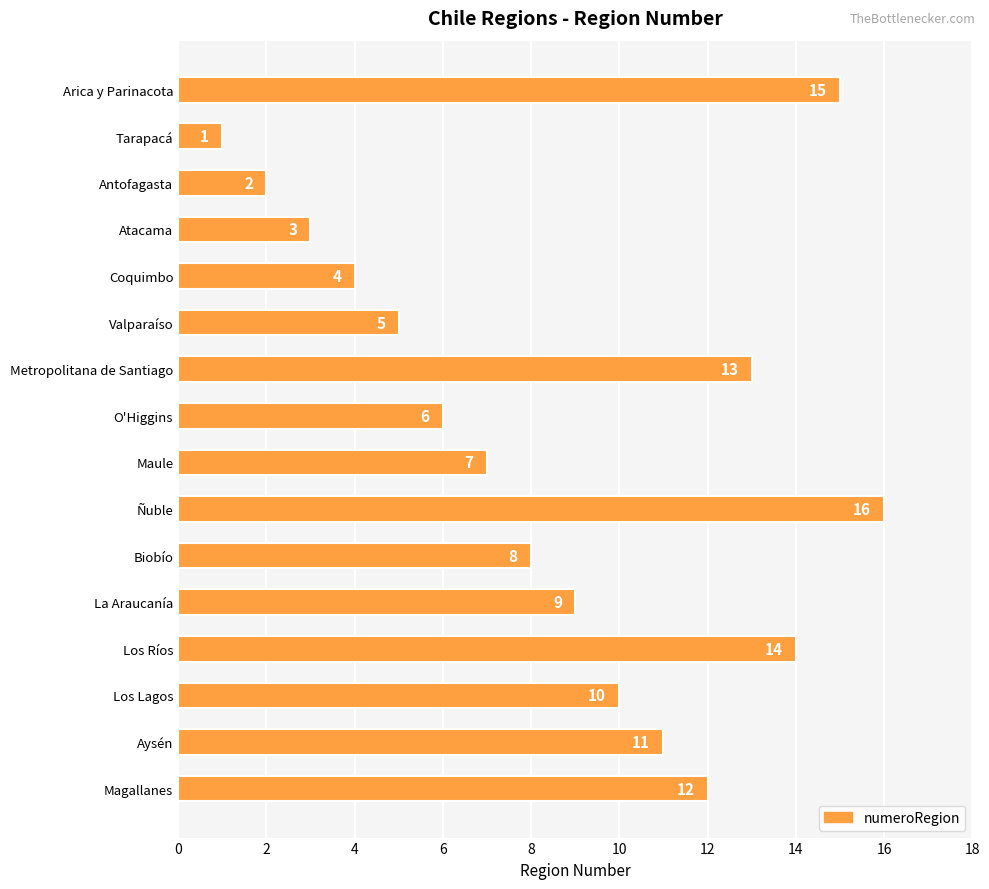

What is the difference between the values at Metropolitana de Santiago and Biobío?

5